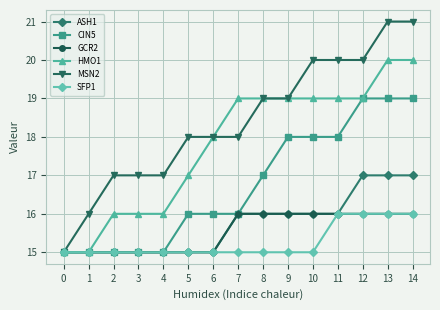

What is the approximate value of GCR2 at 11?

16